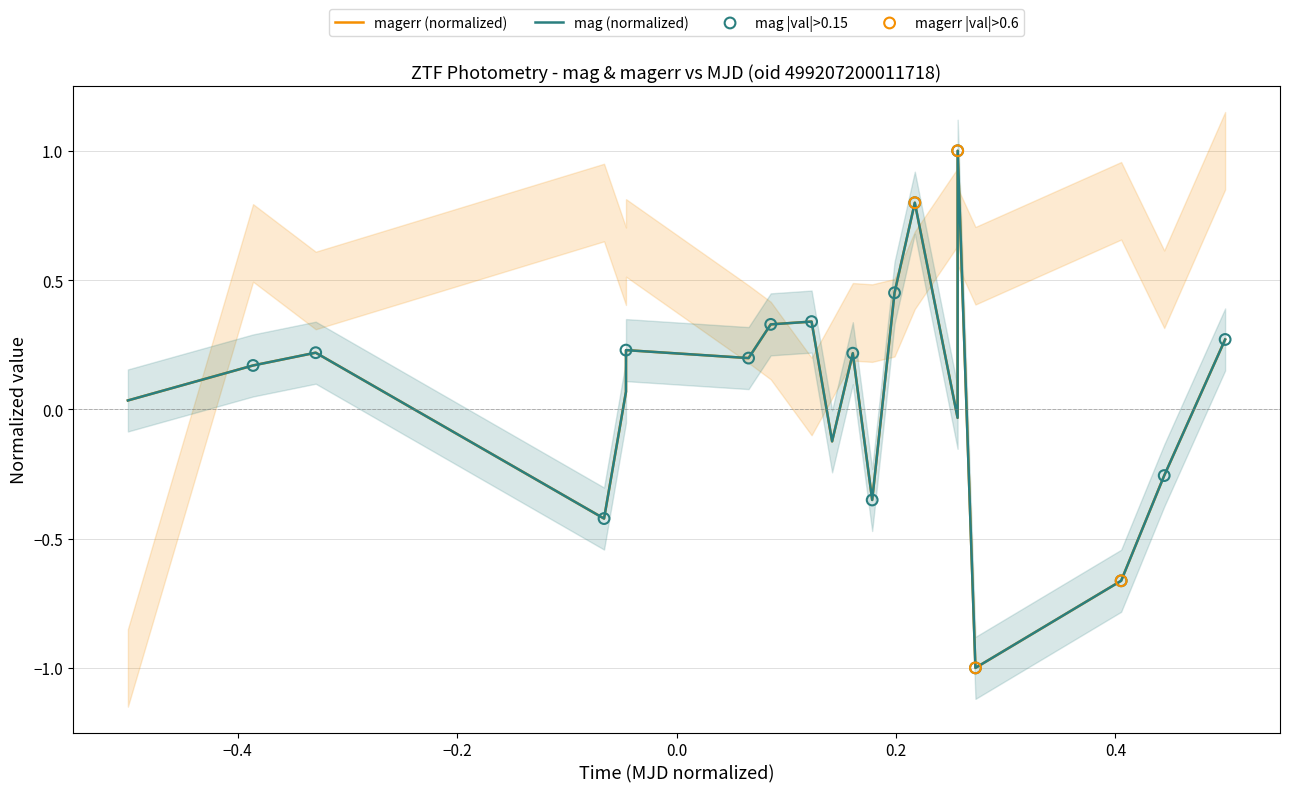

What is the highest value of the mag (normalized) series?

1.0